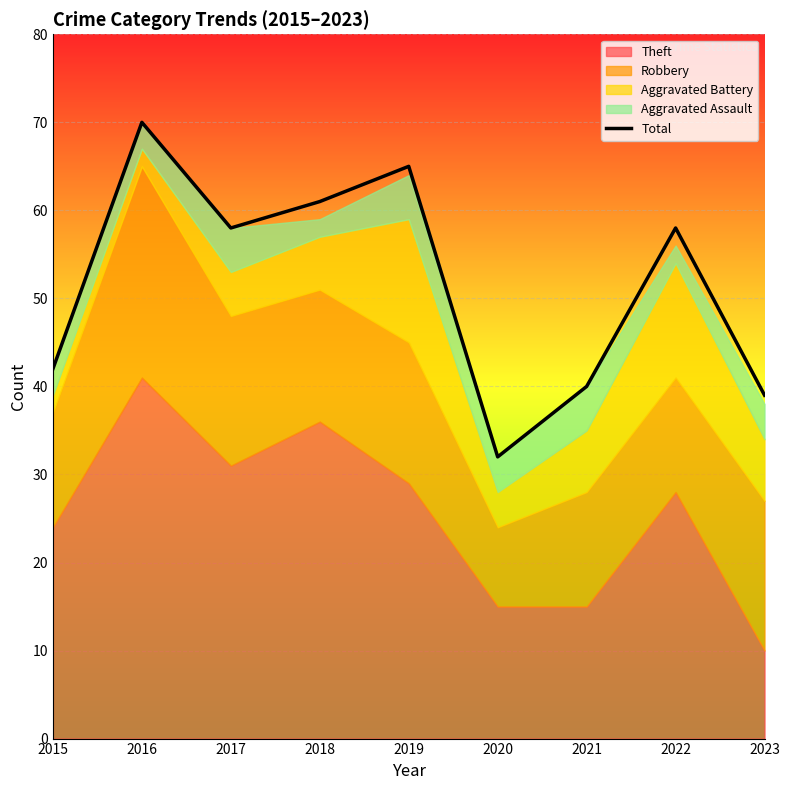

At which category does the chart reach its minimum across all series?

2020